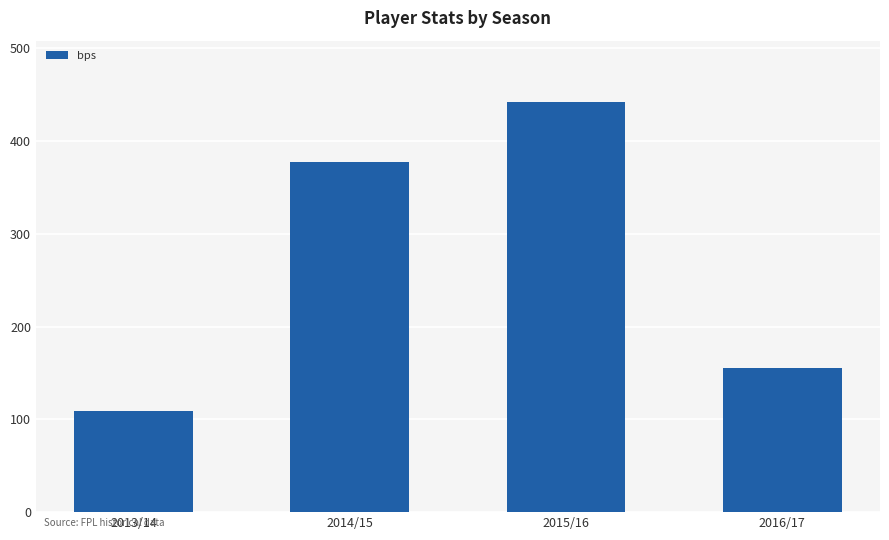

What is the value of the 1st bar from the left?

109